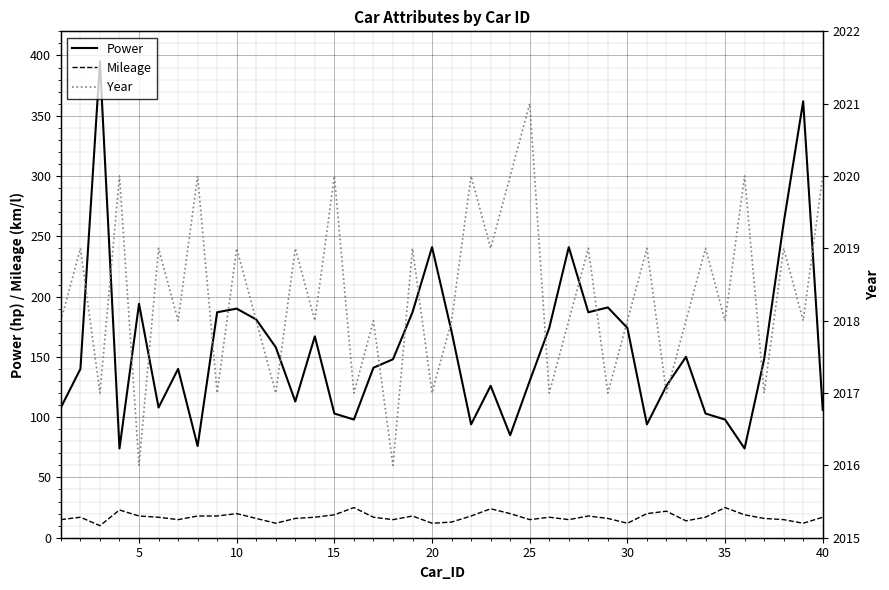

True or false: Mileage and Power intersect in this chart.

False